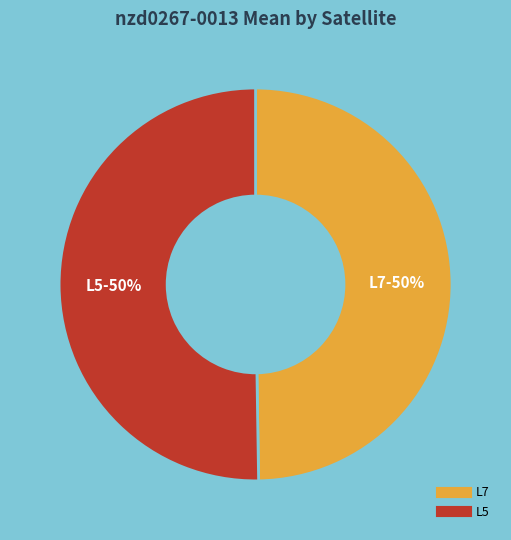

How many slices are in this pie chart?

2